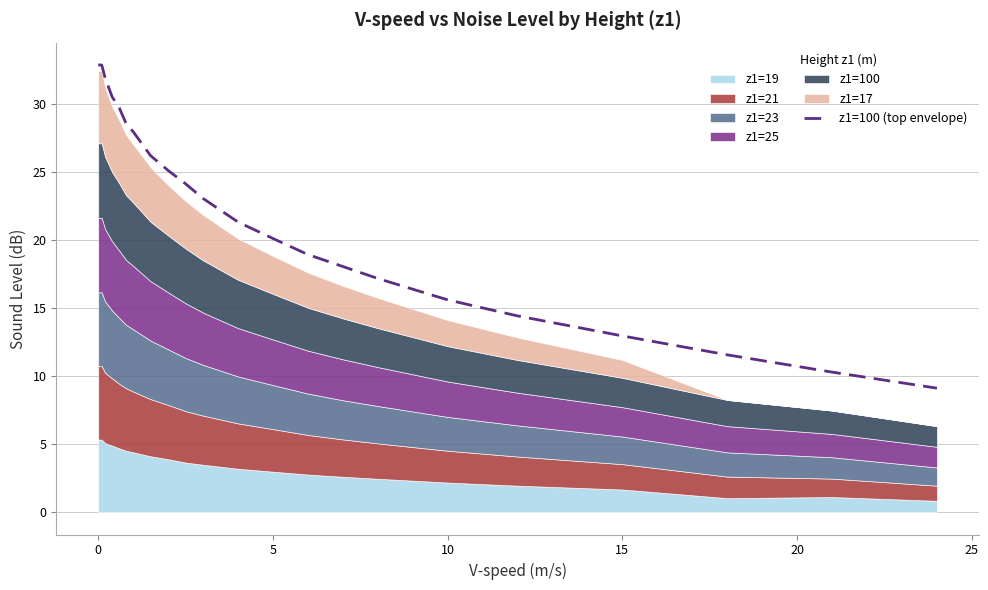

What is the minimum value for z1=100 (top envelope)?

9.1